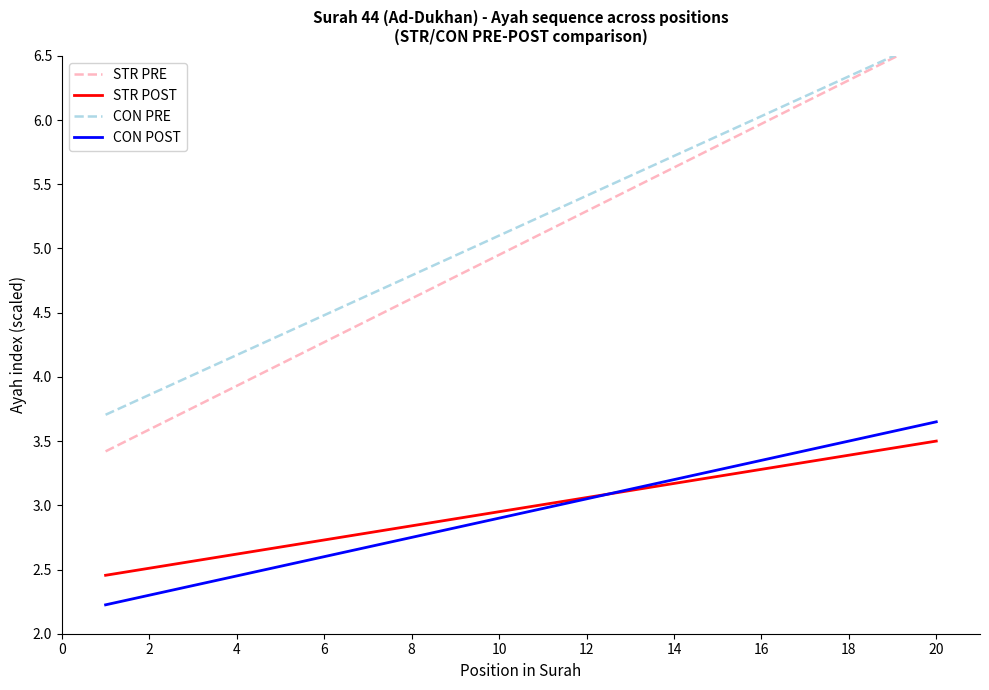

Is this an area chart (filled region under the line)?

No